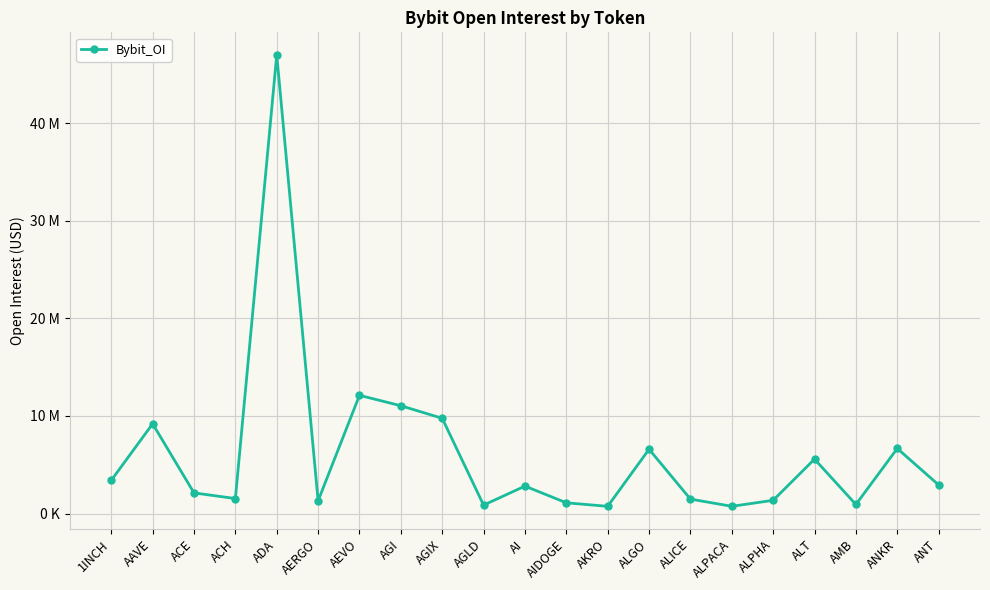

List the labels in order of value, largest first.

ADA, AEVO, AGI, AGIX, AAVE, ANKR, ALGO, ALT, 1INCH, ANT, AI, ACE, ACH, ALICE, ALPHA, AERGO, AIDOGE, AMB, AGLD, ALPACA, AKRO